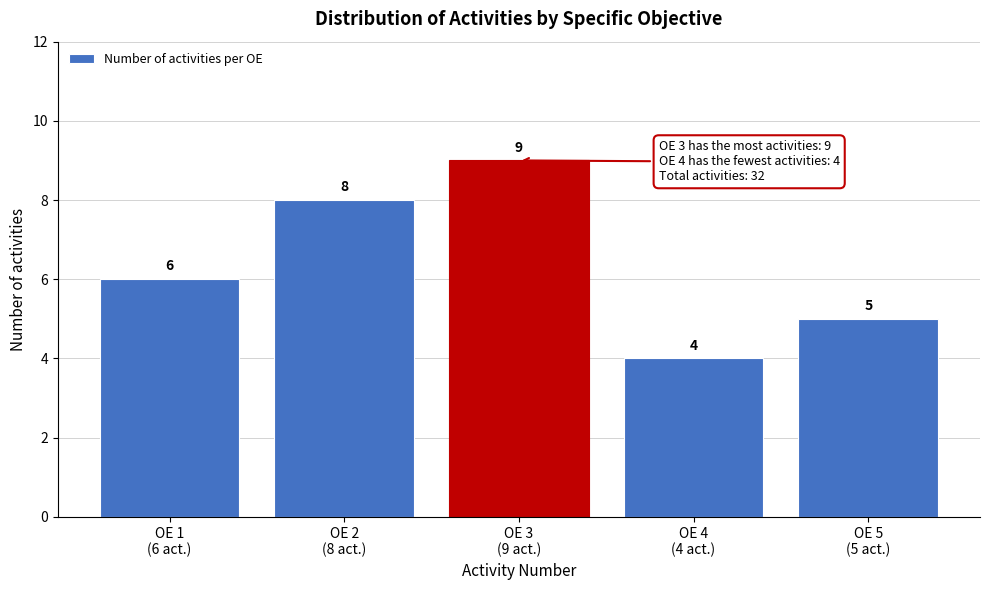

Reading right to left, what are all the values shown in this chart?

5	4	9	8	6